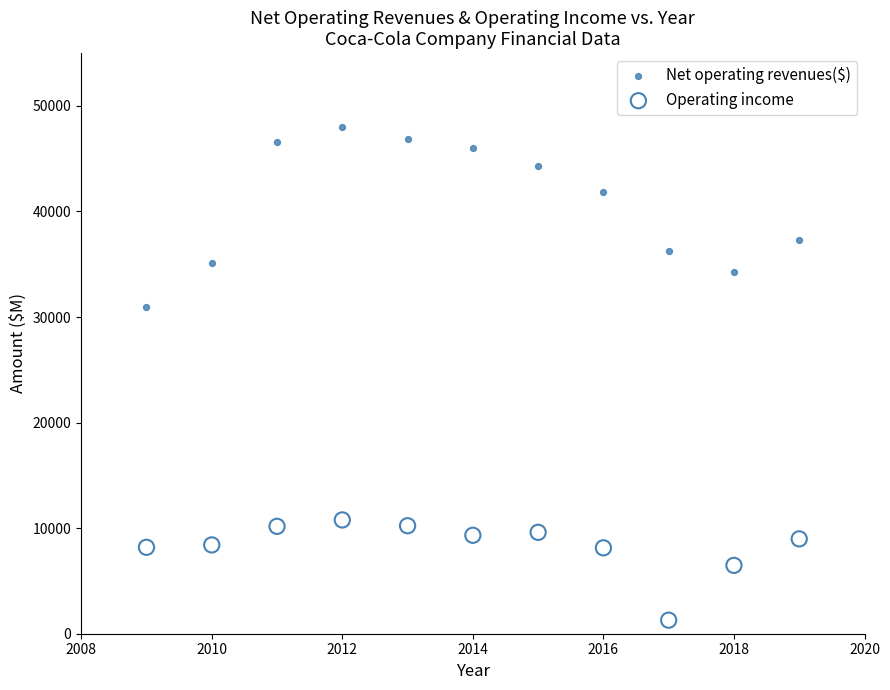

What is the X range (max minus min) for the scatter plot?

10